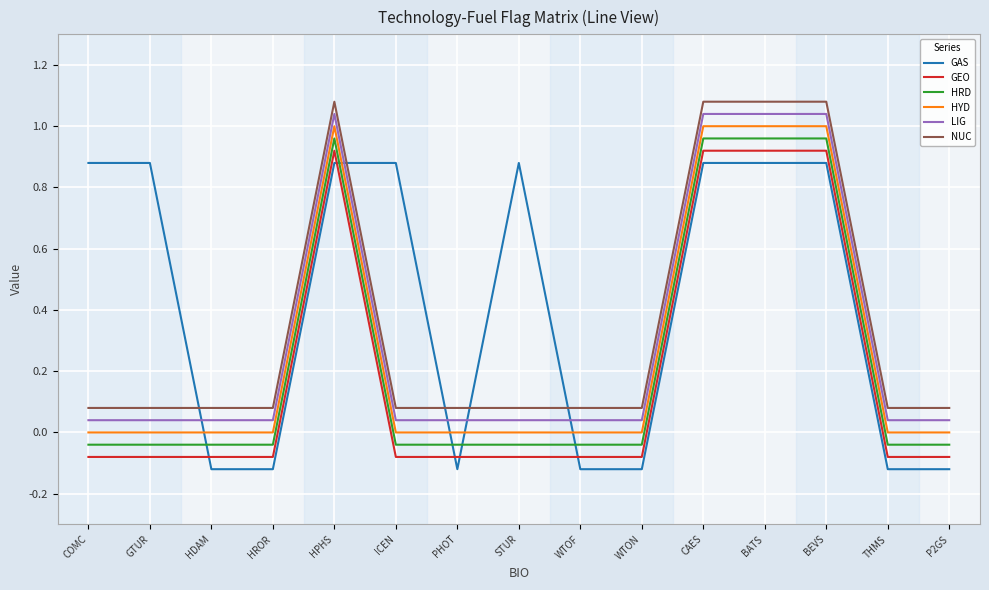

At WTON, list the series in order from smallest to largest.

GAS, GEO, HRD, HYD, LIG, NUC